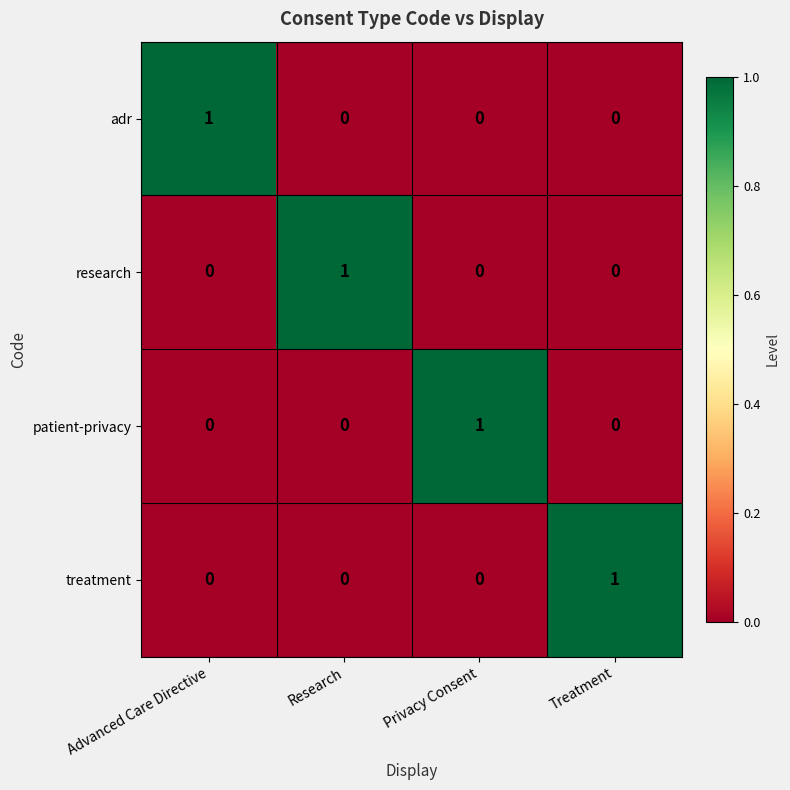

Reading right to left, extract all data points from this chart.

adr: Treatment=0	Privacy Consent=0	Research=0	Advanced Care Directive=1
research: Treatment=0	Privacy Consent=0	Research=1	Advanced Care Directive=0
patient-privacy: Treatment=0	Privacy Consent=1	Research=0	Advanced Care Directive=0
treatment: Treatment=1	Privacy Consent=0	Research=0	Advanced Care Directive=0